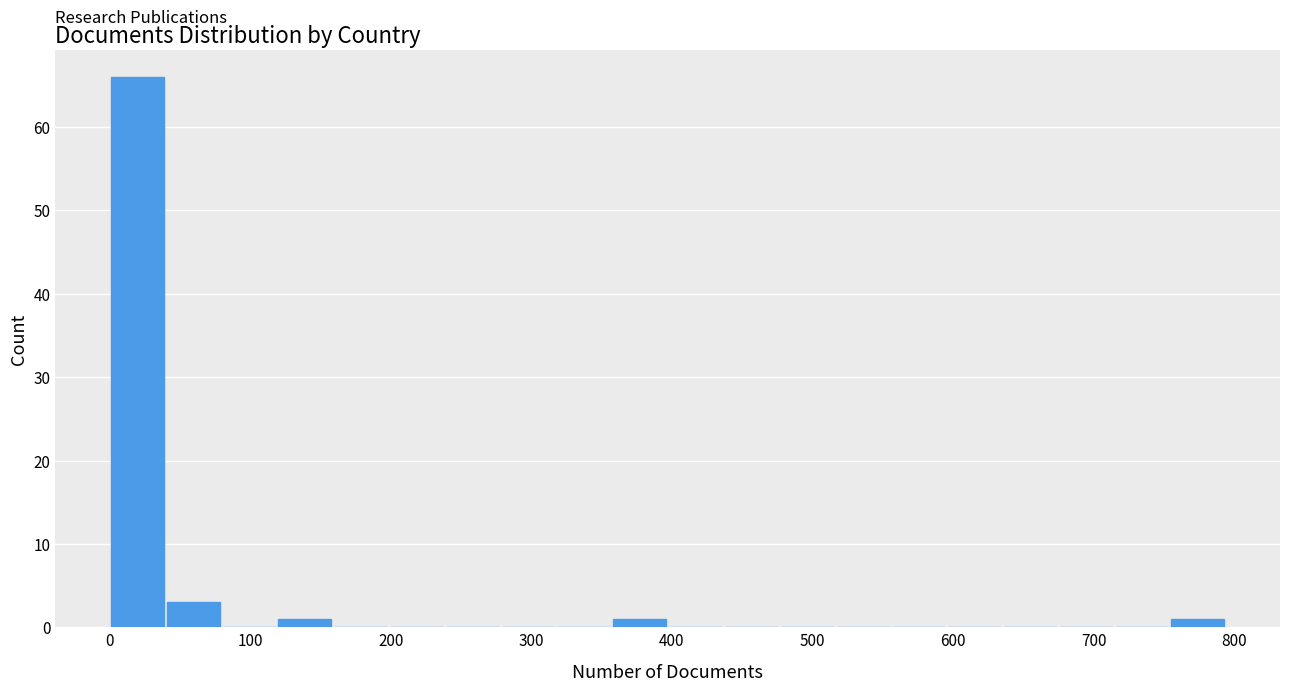

Around what value on the x-axis is the tallest bar? Give the approximate position of its centre, as read against the axis.

20